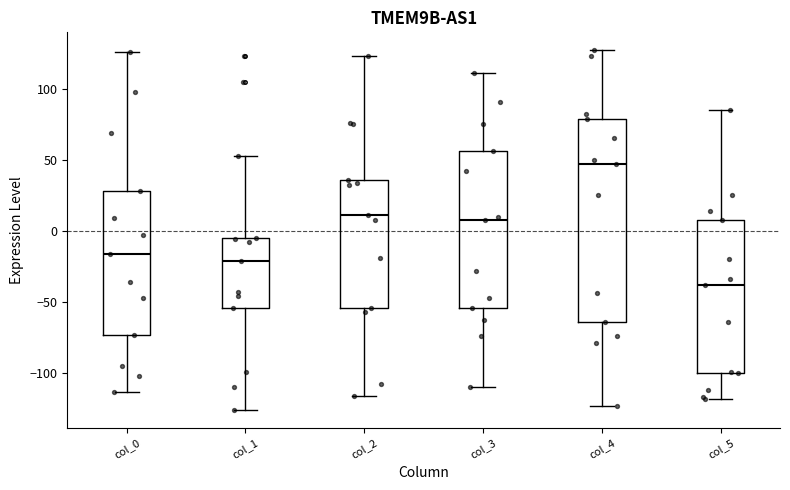

Where does the upper whisker of the box for col_2 end on the y-axis? The values are not printed on the chart, so give them approximately, as read against the axis.

125